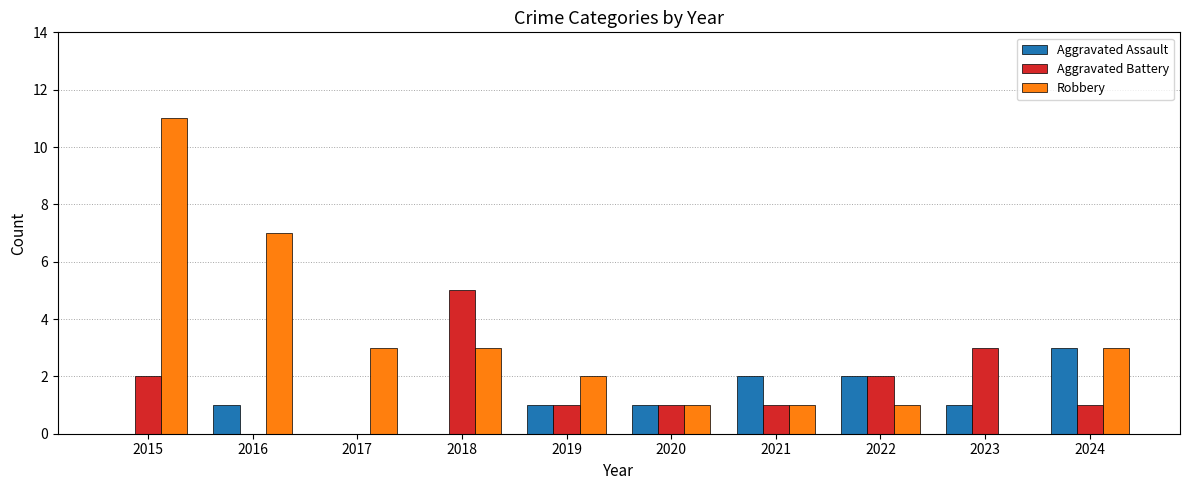

True or false: Aggravated Battery has a value of 3 at 2018.

False